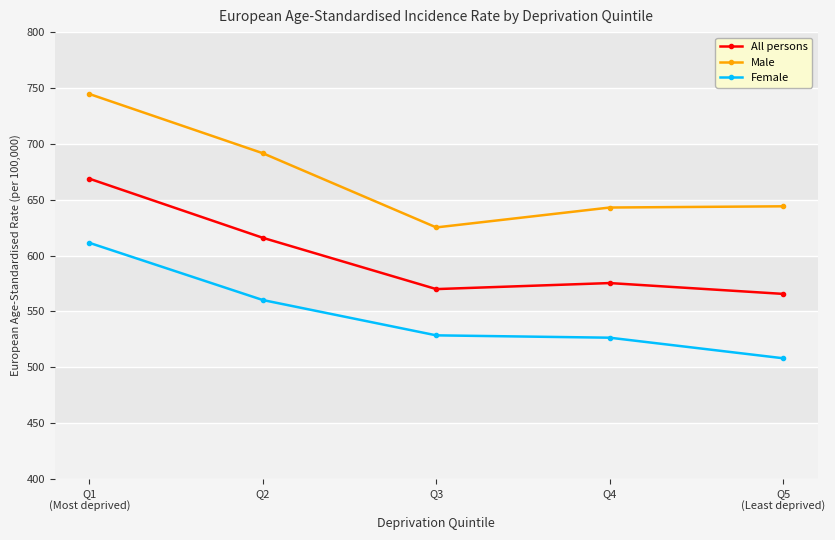

Which category has the lowest value across all series?

Q5
(Least deprived)